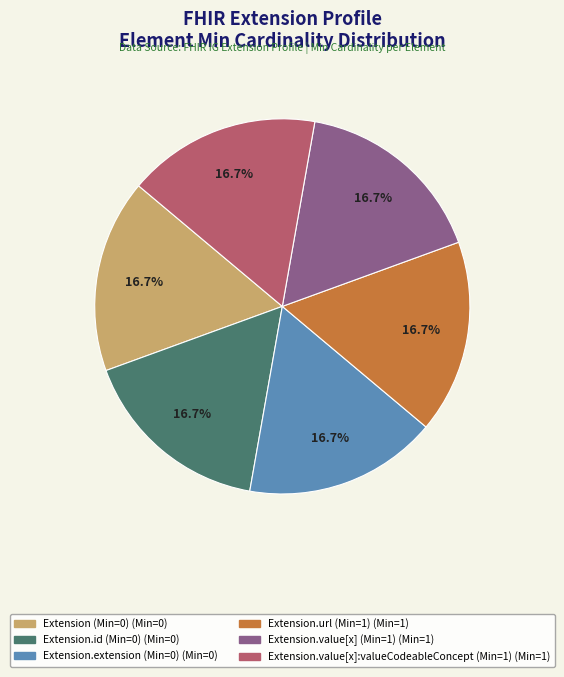

To the nearest percent, what is the average slice percentage?

17%